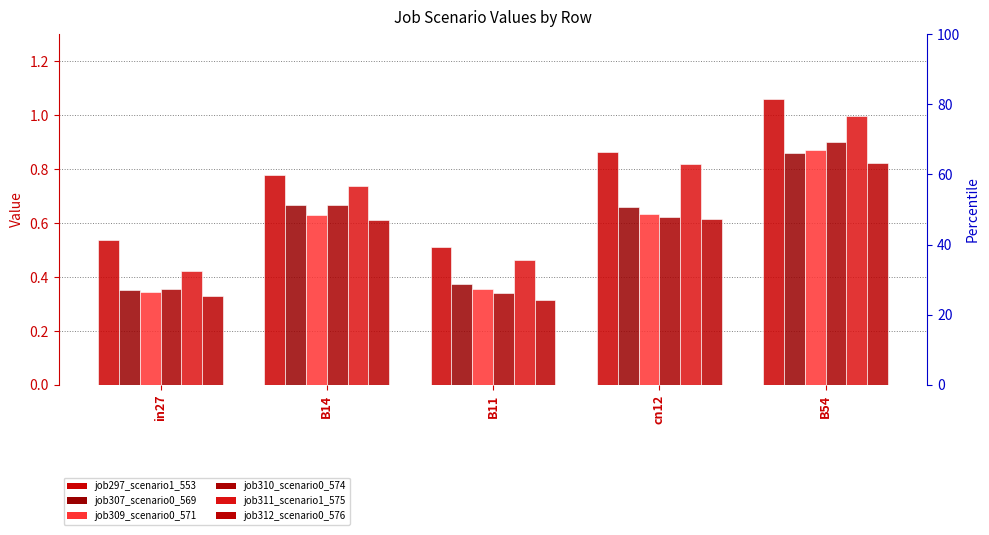

Which has a higher value, B11 or cn12?

cn12